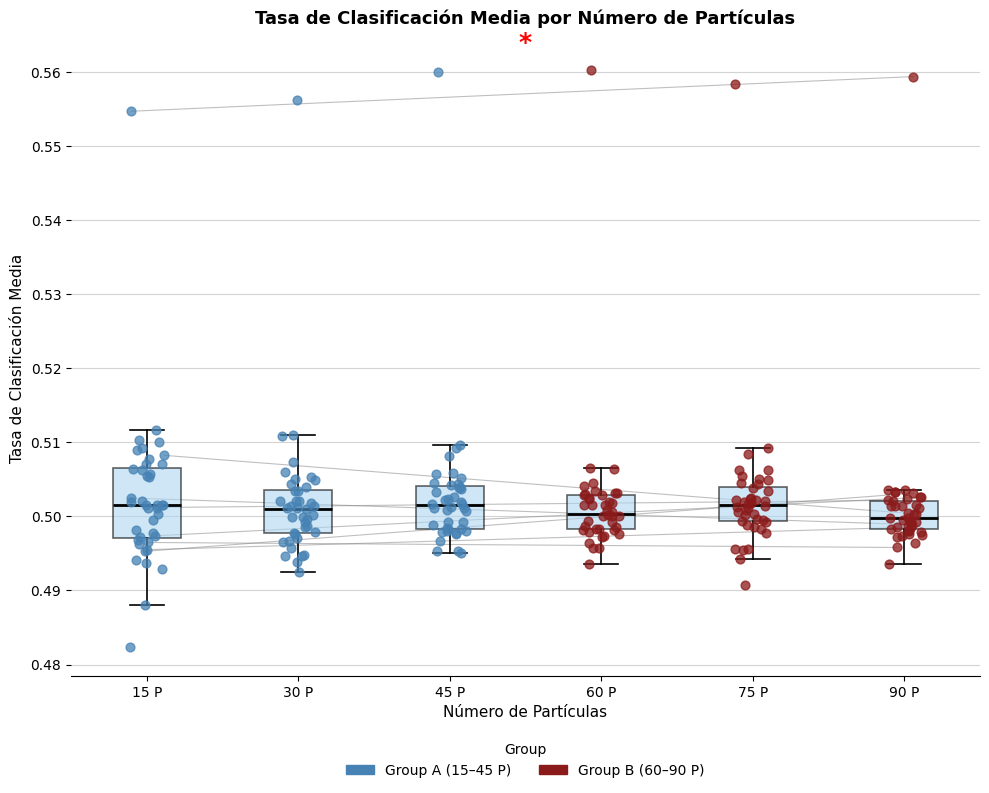

Which box is the tallest, from its lower edge to its upper edge?

15 P